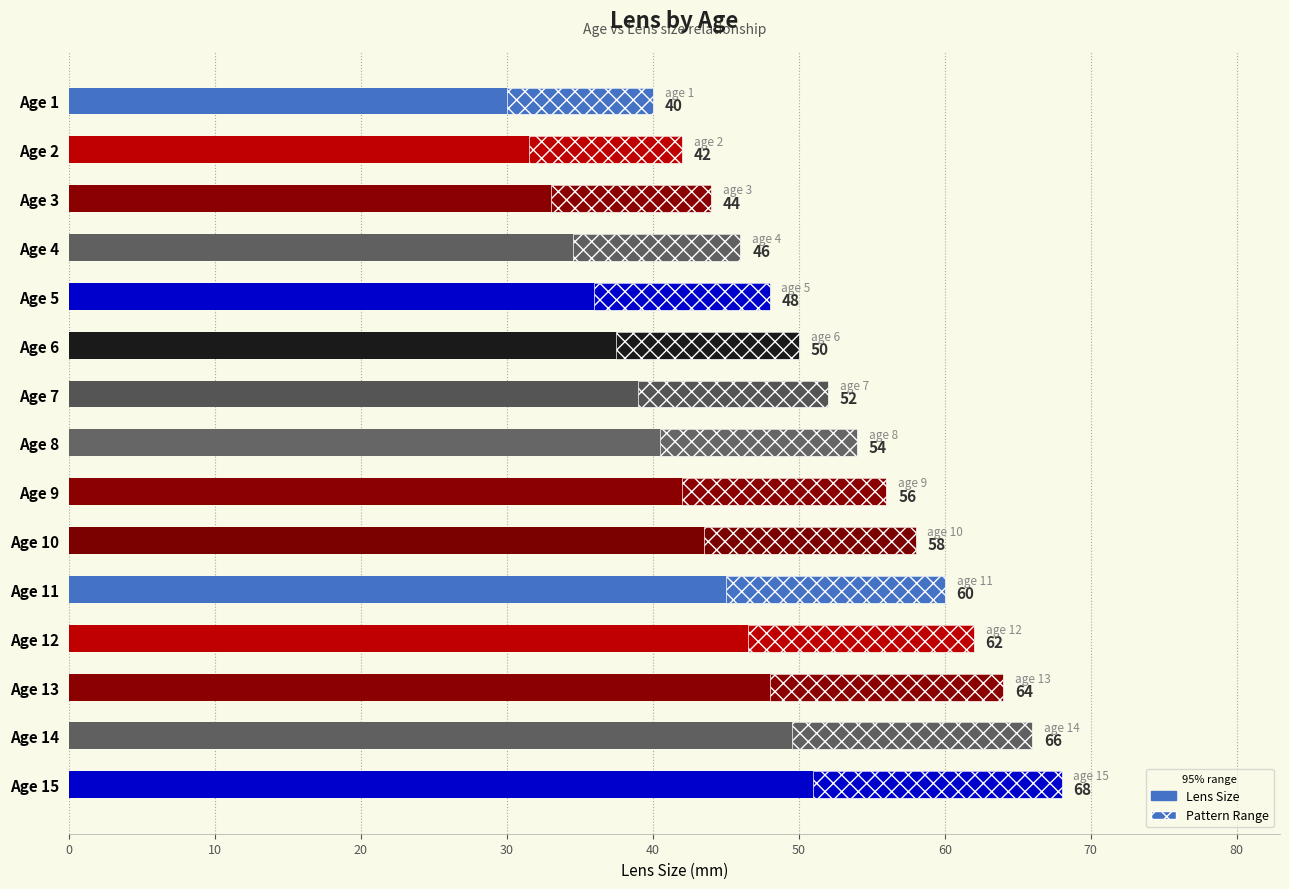

Reading left to right, what are all the values shown in this chart?

40	42	44	46	48	50	52	54	56	58	60	62	64	66	68